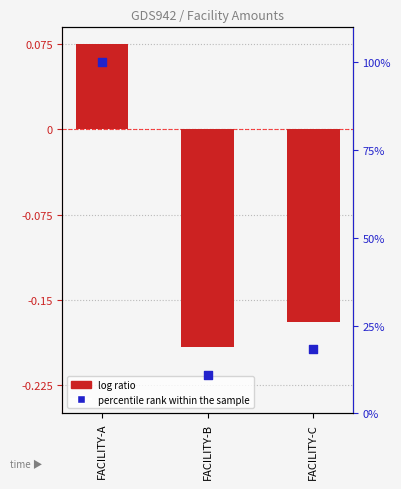

Which series reaches the maximum Y coordinate?

percentile rank within the sample